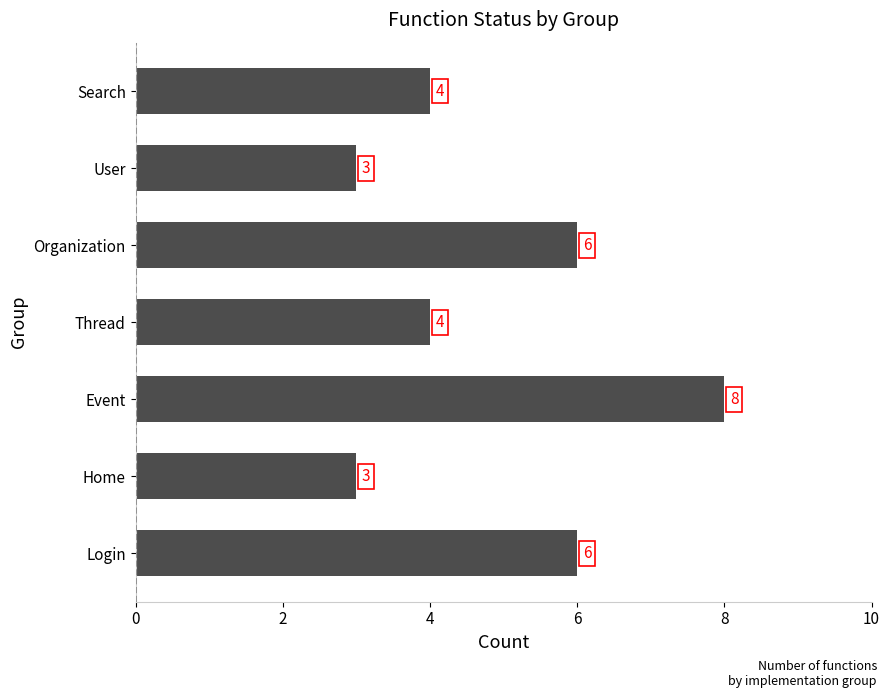

Reading bottom to top, list all the values displayed in this chart.

6	3	8	4	6	3	4